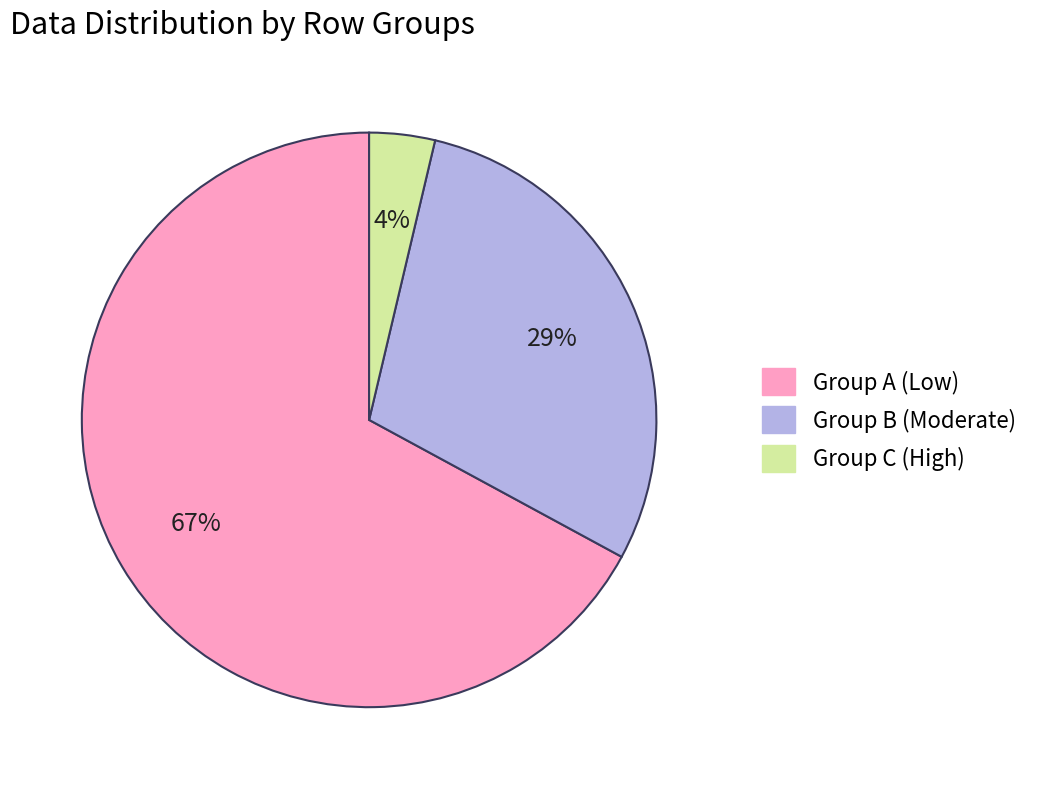

Count the number of slices in the pie.

3